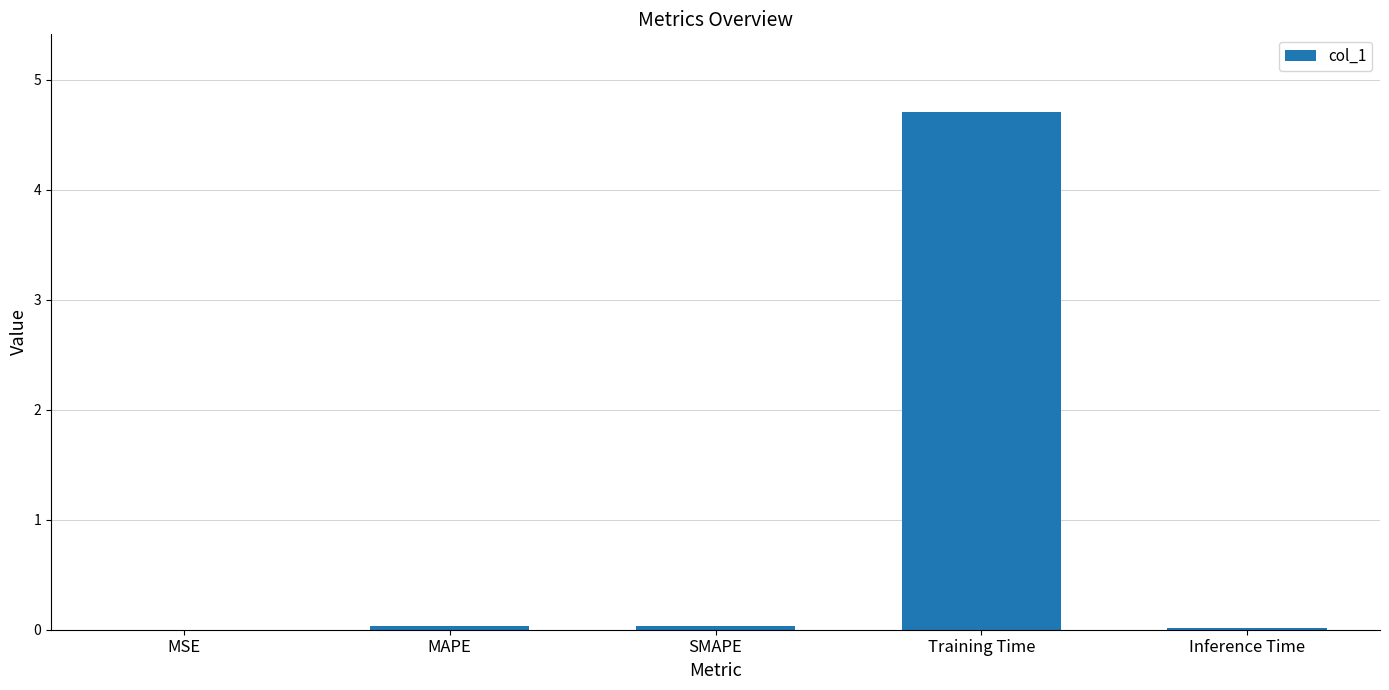

What is the approximate value at Training Time?

4.7